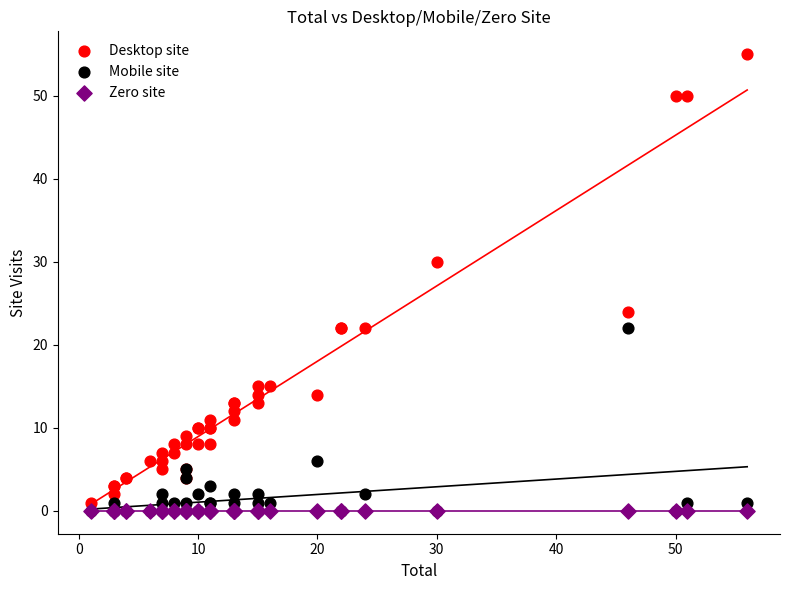

In the Desktop site series, what Y value is closest to 28?

30